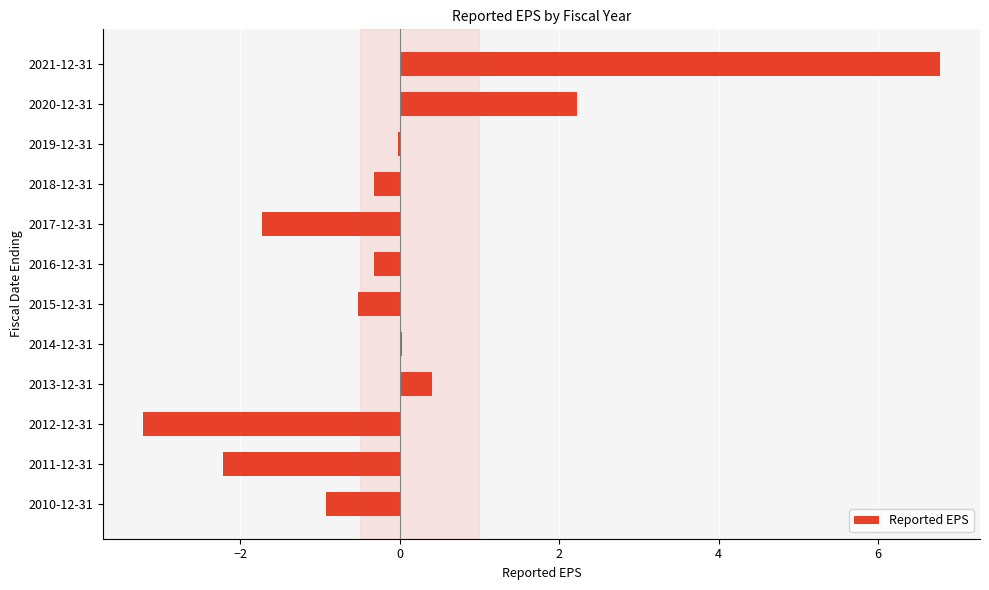

Which label corresponds to the largest value in the chart?

2021-12-31